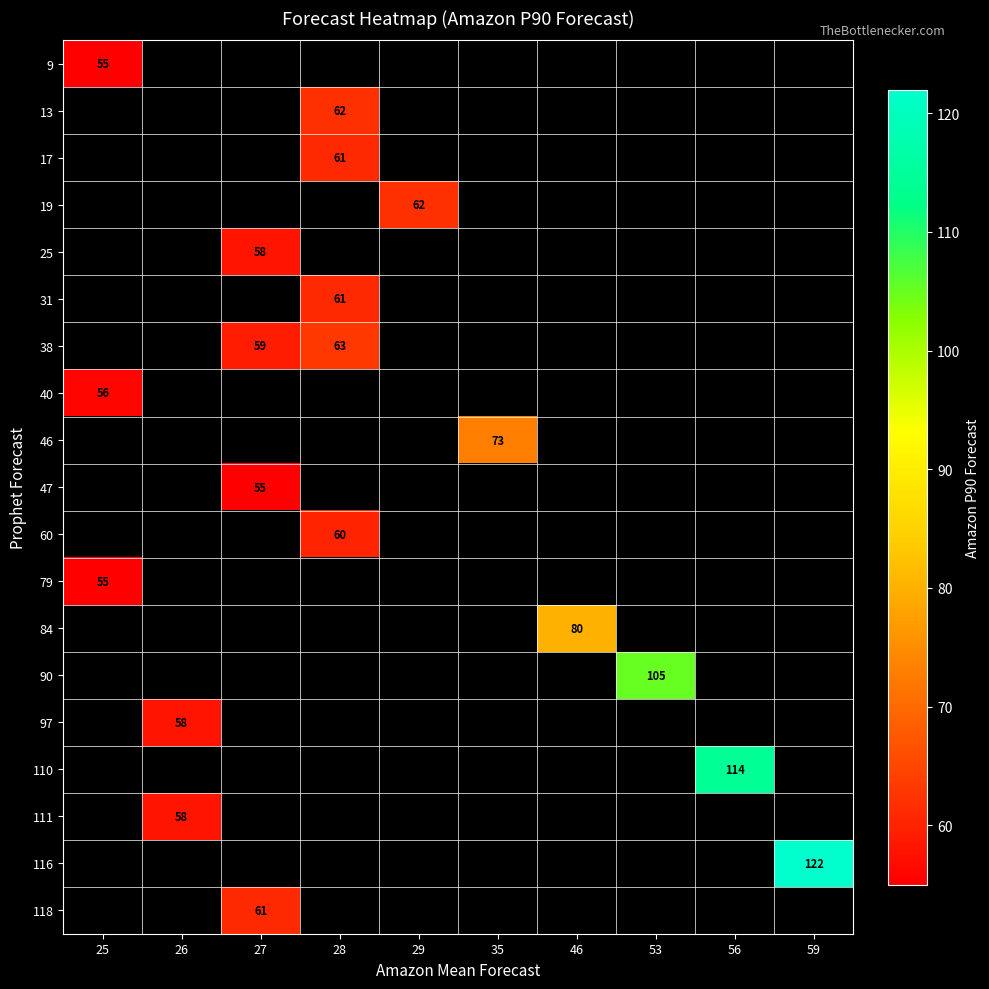

What is the maximum value shown in the chart?

122.0